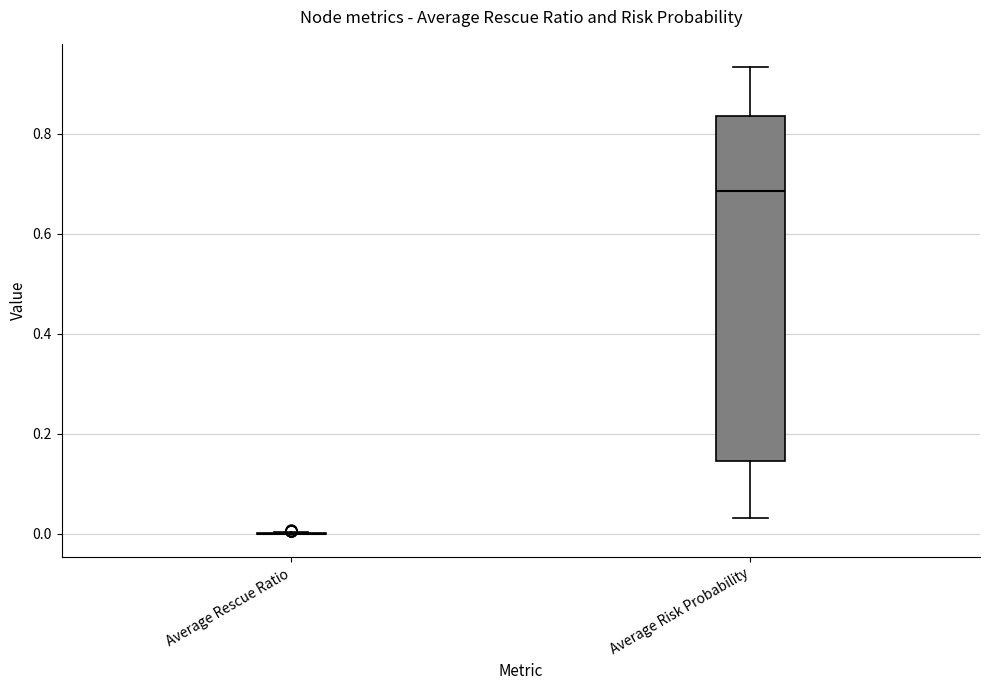

Reading left to right, read every box against the y-axis: the position of its median line, the range the box covers, and the ends of its whiskers. The values are not printed on the chart, so give them approximately, as read against the axis.

Average Rescue Ratio: box collapsed to a line at 0.00, whiskers 0.00 to 0.00
Average Risk Probability: median 0.68, box 0.14 to 0.84, whiskers 0.04 to 0.94